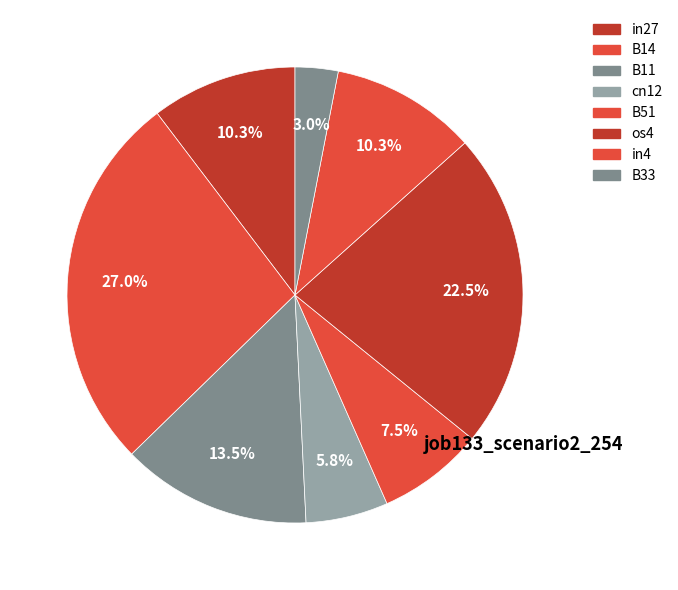

How many segments does this pie chart have?

8